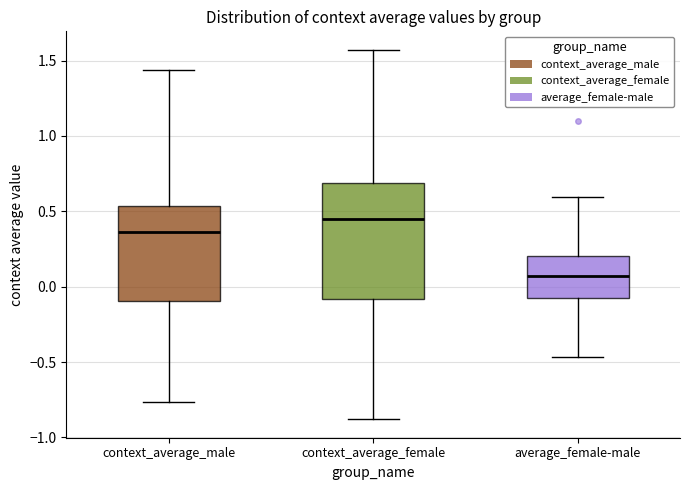

Where is the lower edge of the box for average_female-male on the y-axis? The values are not printed on the chart, so give them approximately, as read against the axis.

-0.05